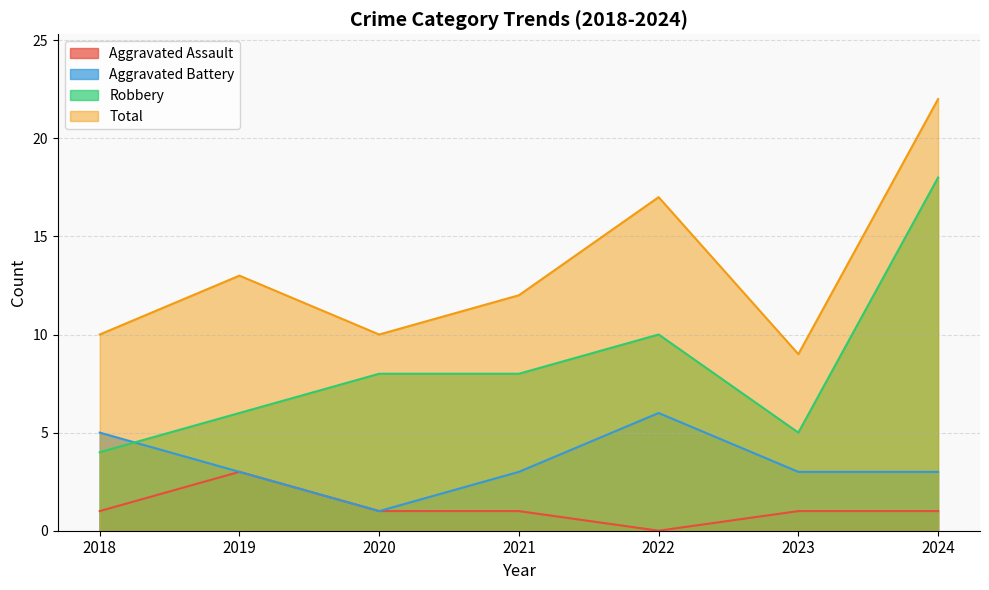

How many lines are shown in the chart?

4